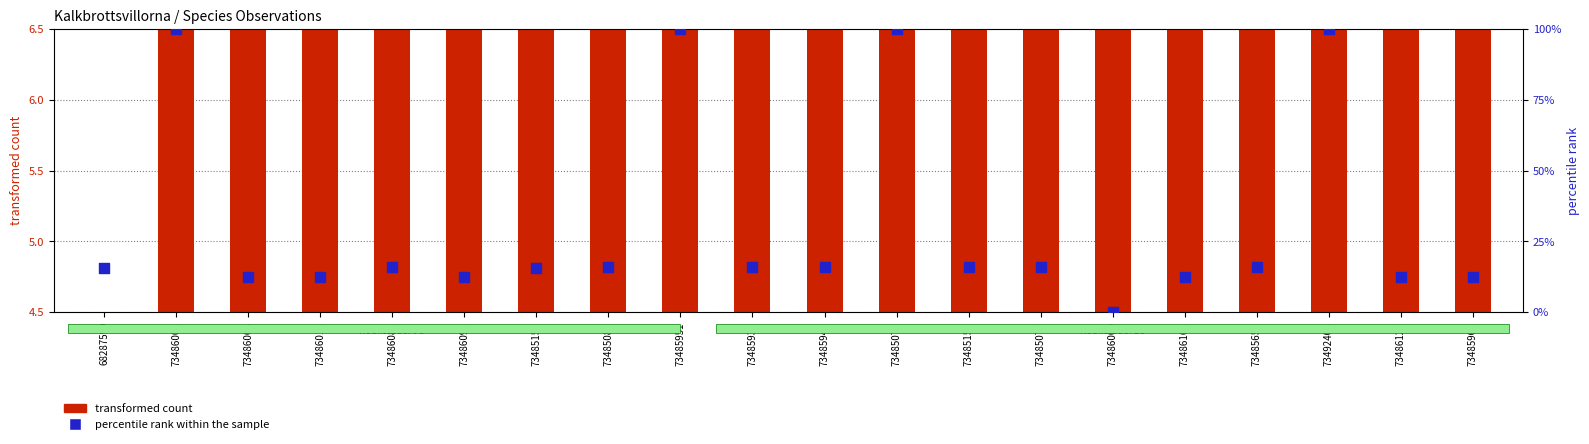

Is the value of percentile rank within the sample at 73485951 greater than the value of transformed count at 73485951?

Yes